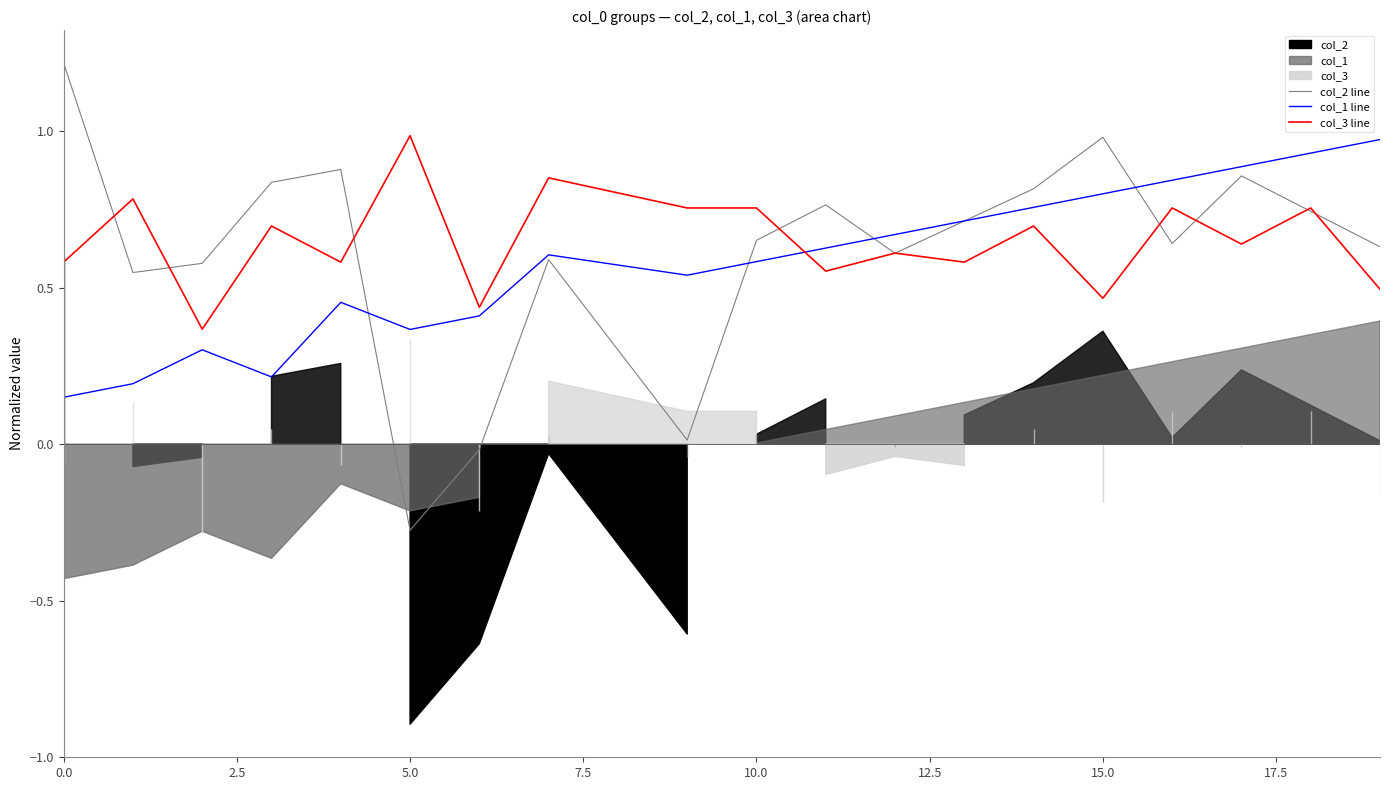

Rank the series by their average value, from highest to lowest.

col_3 line, col_2 line, col_1 line